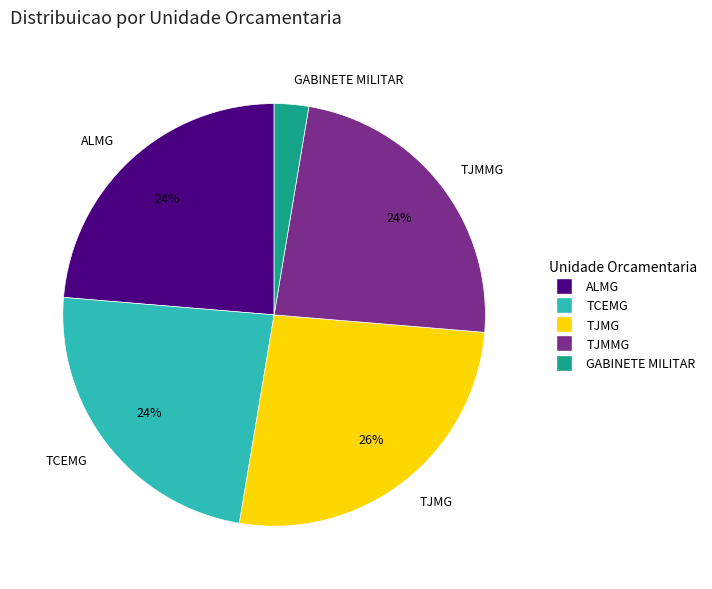

To the nearest percent, what is the average slice percentage?

20%